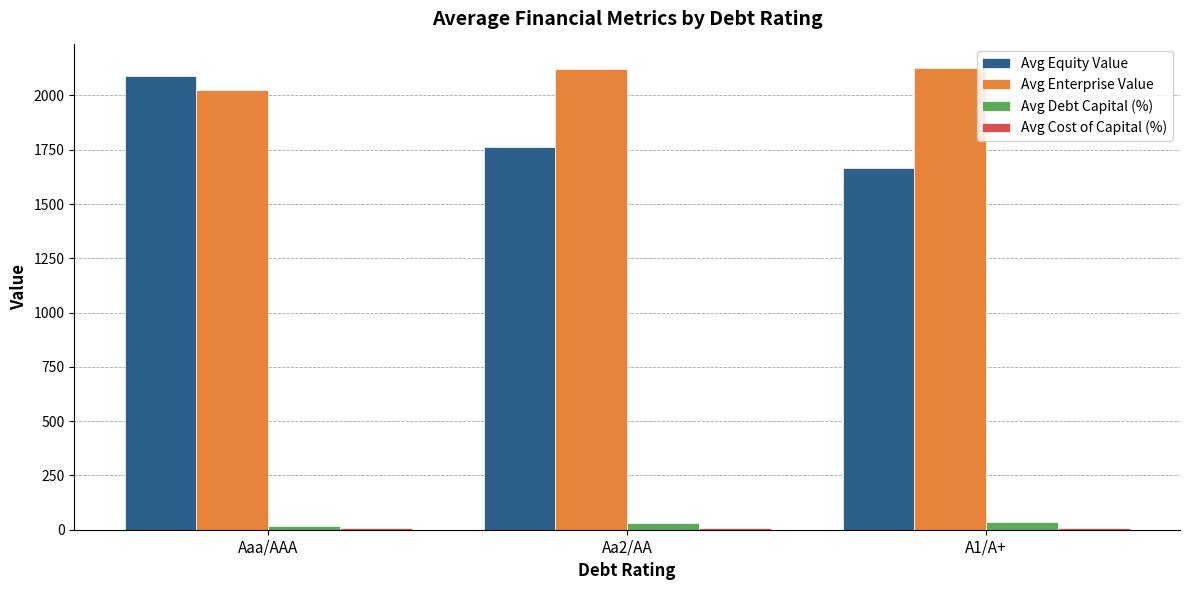

What is the difference between the maximum and minimum values in the Avg Equity Value series?

427.6